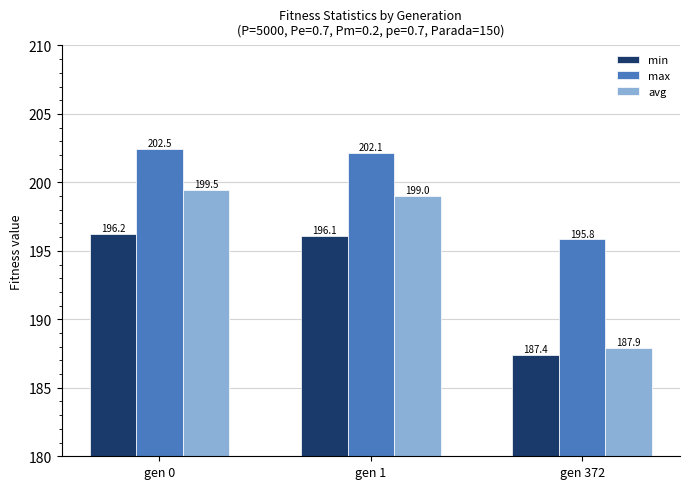

At which label does max first exceed 202?

gen 0